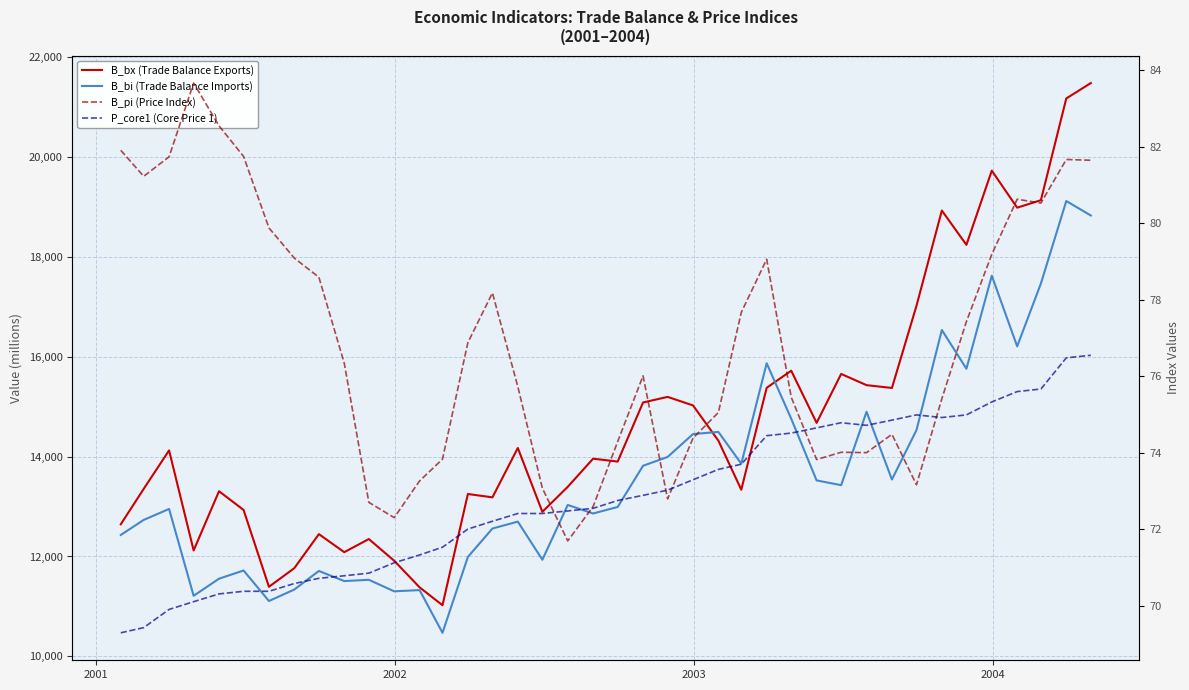

At how many categories does at least one series exceed 4211?

40